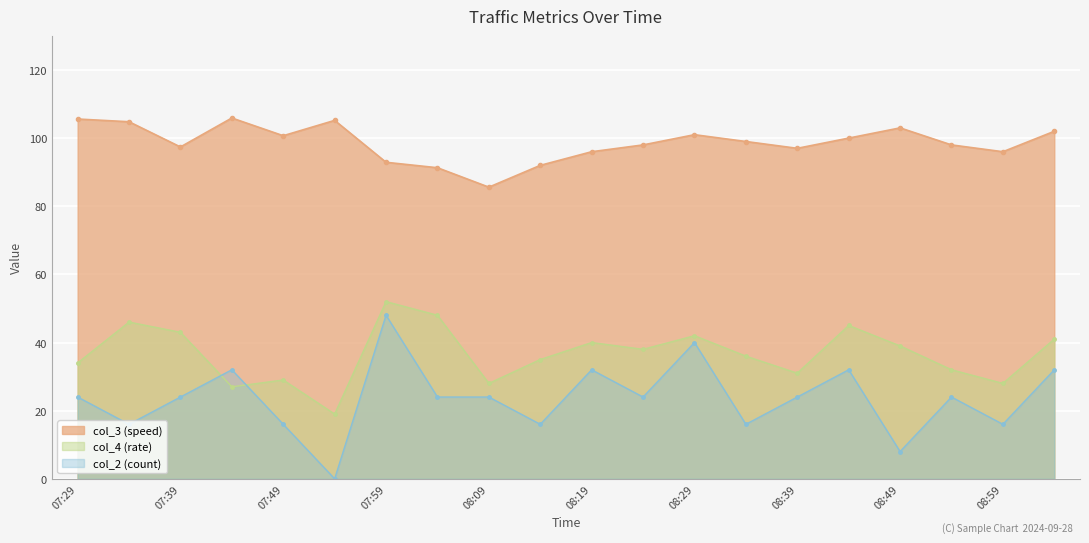

True or false: col_4 (rate) has a value of 27.0 at 07:44.

True